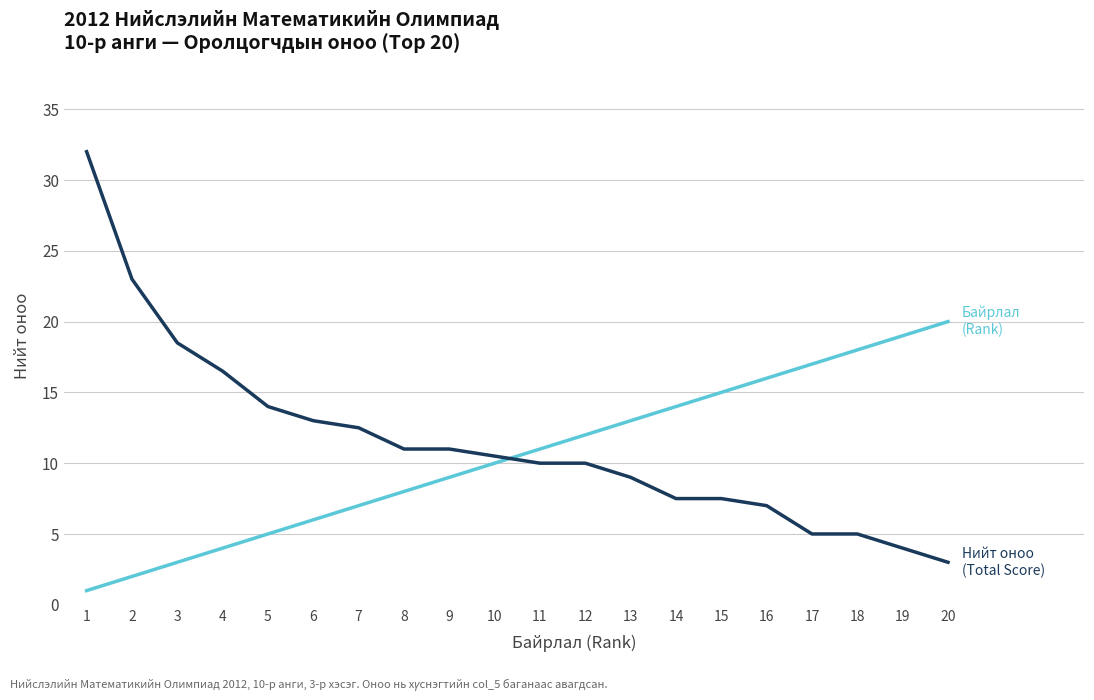

Reading right to left, transcribe all the data shown in this chart.

Байрлал (Rank): 20.0	19.0	18.0	17.0	16.0	15.0	14.0	13.0	12.0	11.0	10.0	9.0	8.0	7.0	6.0	5.0	4.0	3.0	2.0	1.0
Нийт оноо (Total Score): 3.0	4.0	5.0	5.0	7.0	7.5	7.5	9.0	10.0	10.0	10.5	11.0	11.0	12.5	13.0	14.0	16.5	18.5	23.0	32.0